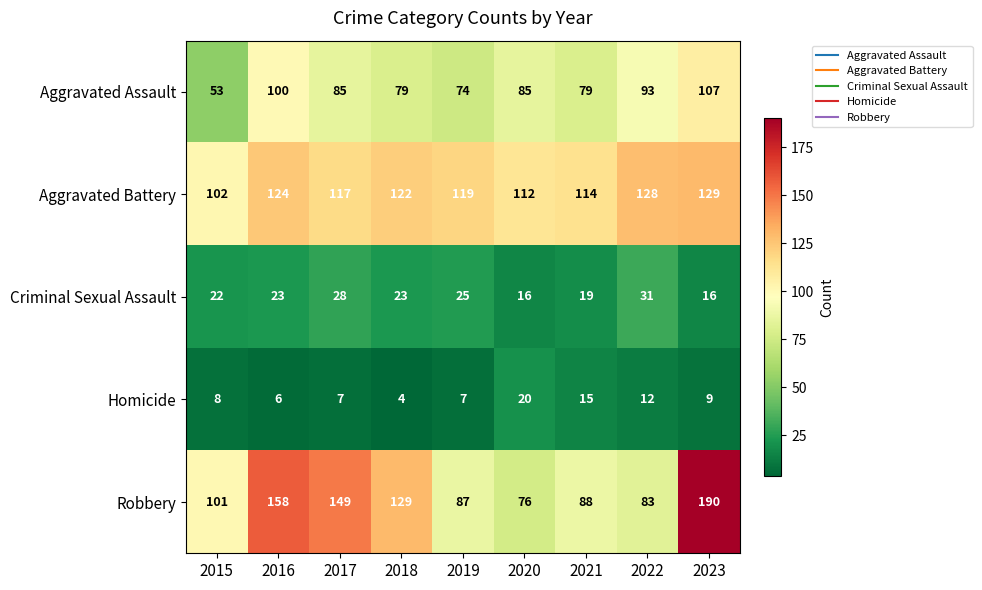

Which series has the largest range (max minus min)?

Robbery